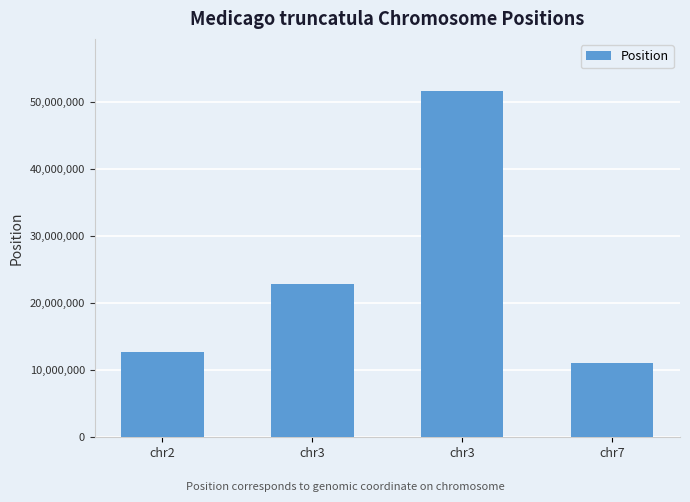

Does the chart contain any negative values?

No